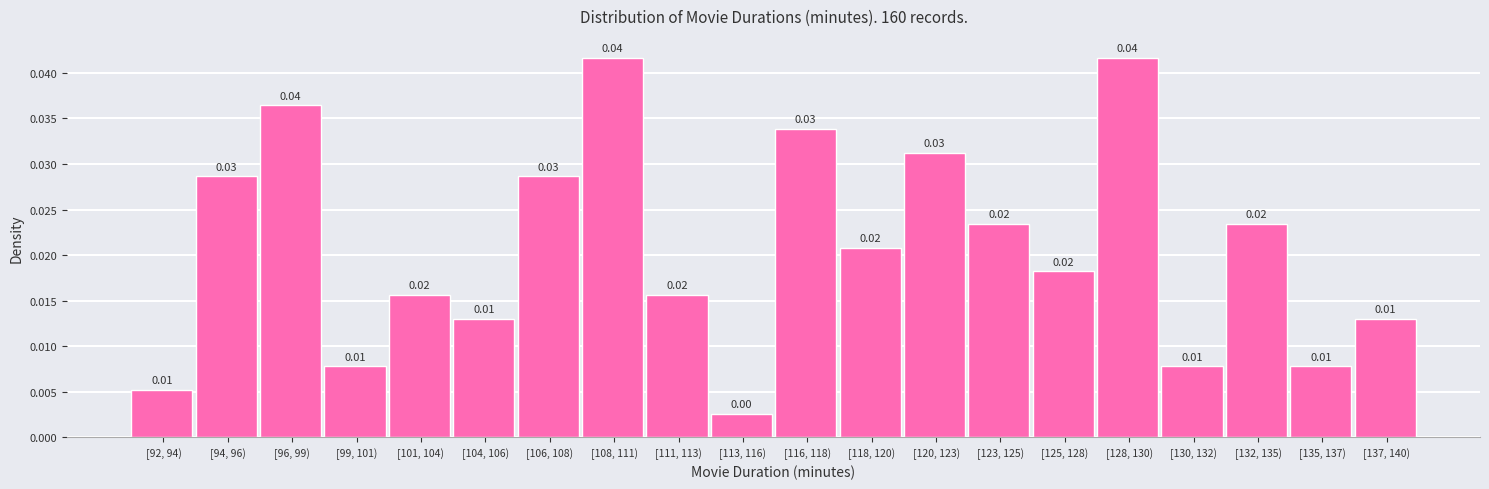

Between [99, 101) and [106, 108), which is larger?

[106, 108)